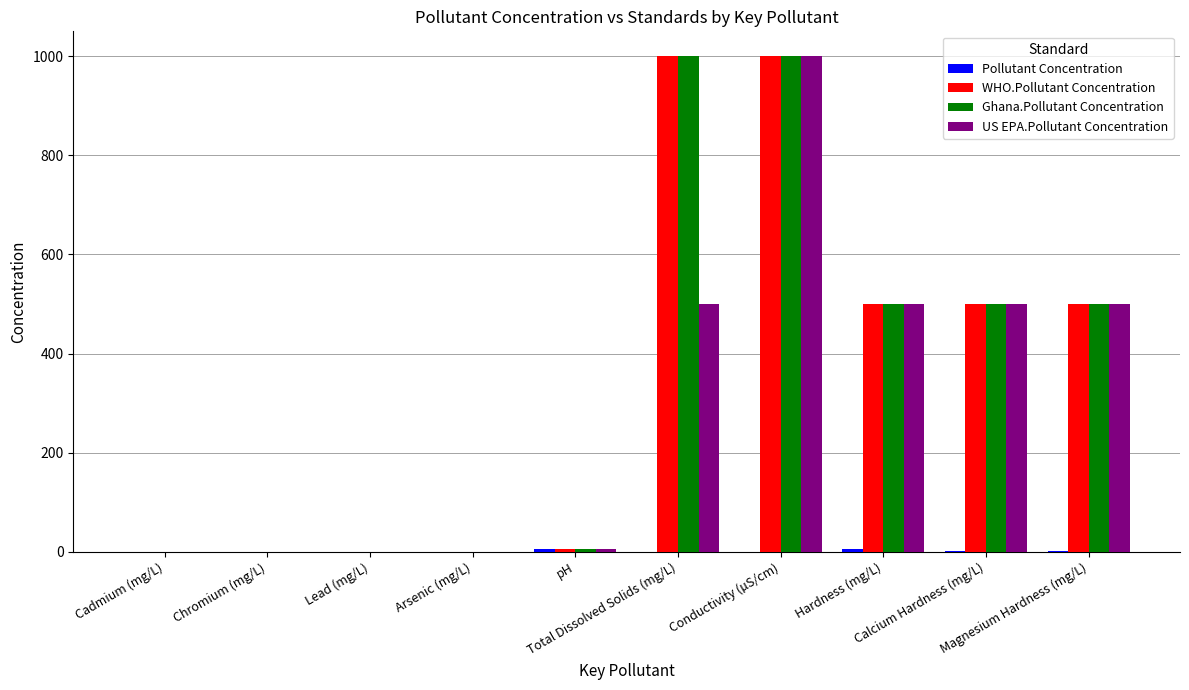

What is the maximum value shown in the chart?

1000.0